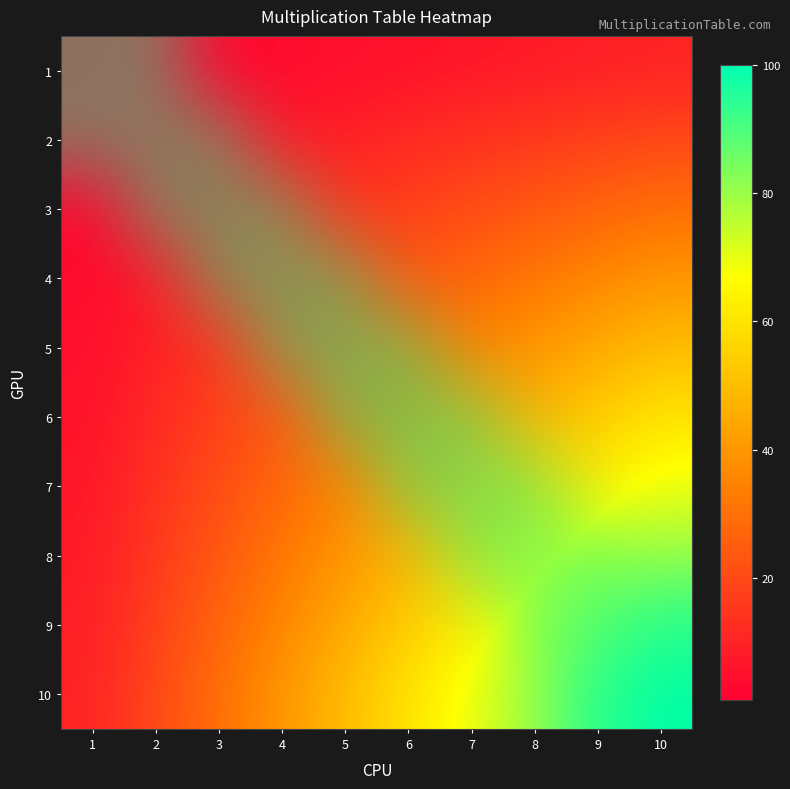

The 3 series shows 1 at 2. True or false?

False